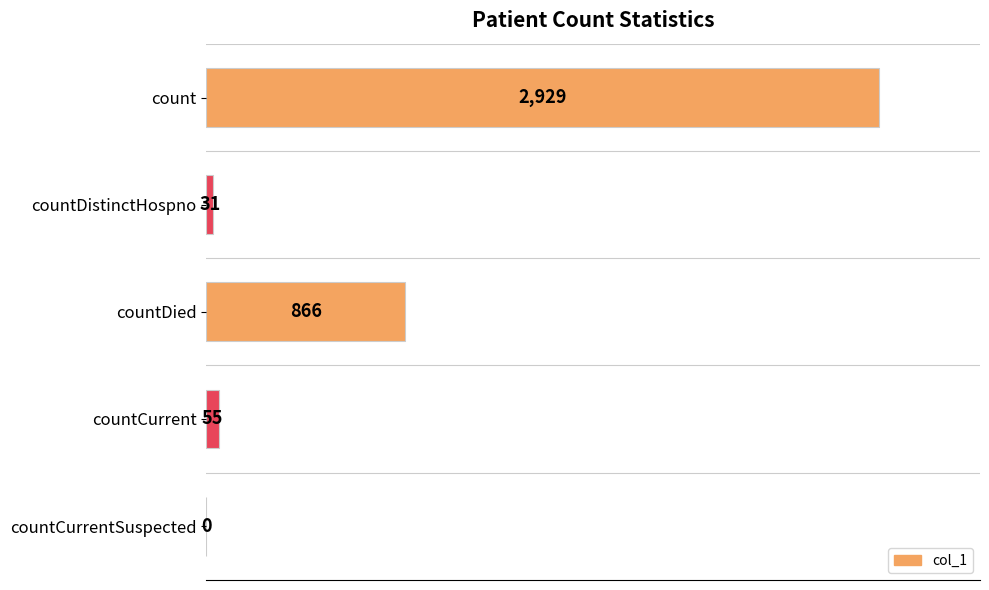

The value at countDied is 1547. True or false?

False